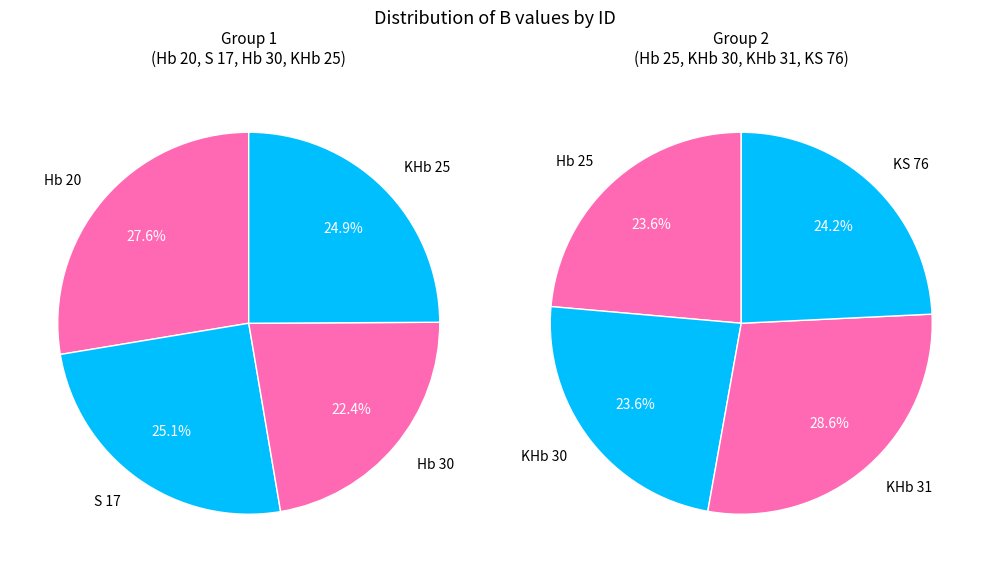

Does any single category account for the majority?

No